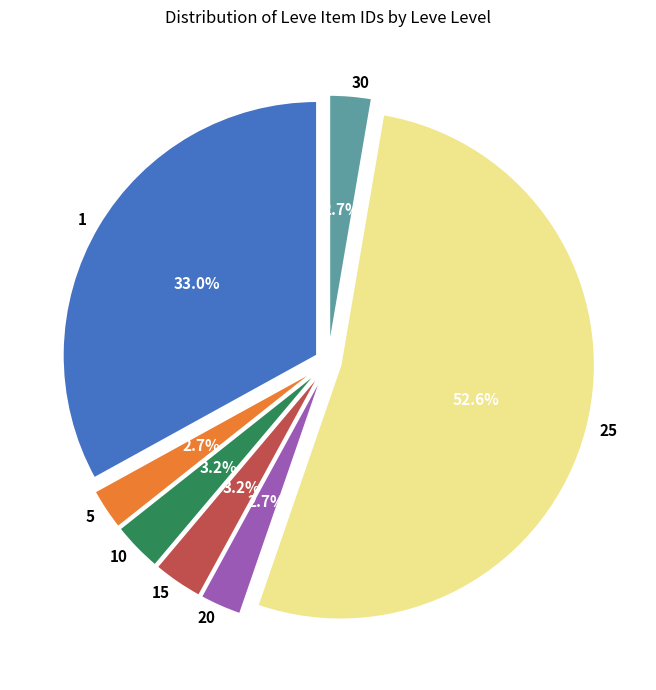

What is the ratio of the value at 10 to the value at 20?

1.2